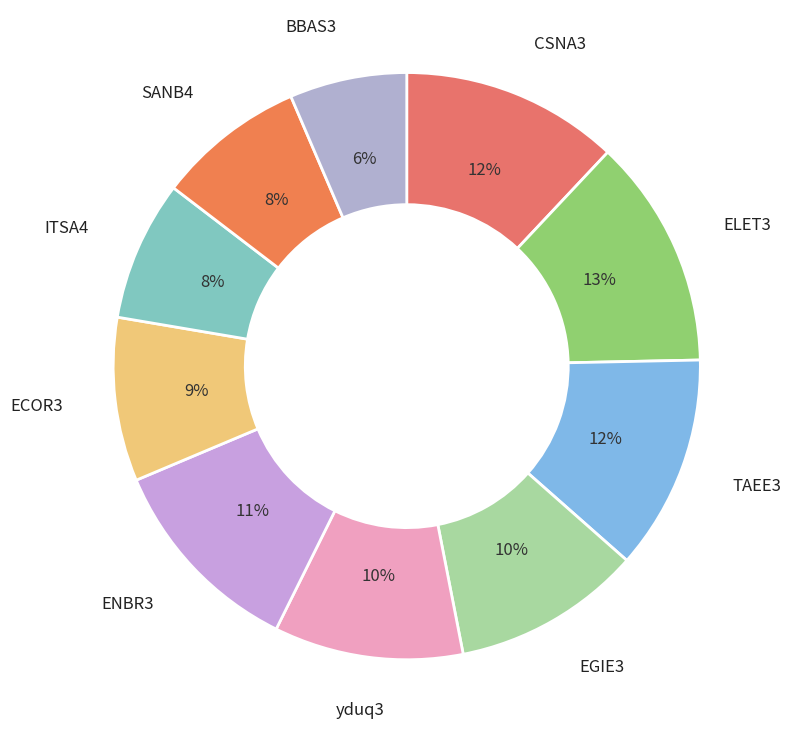

Between BBAS3 and ELET3, which is larger?

ELET3